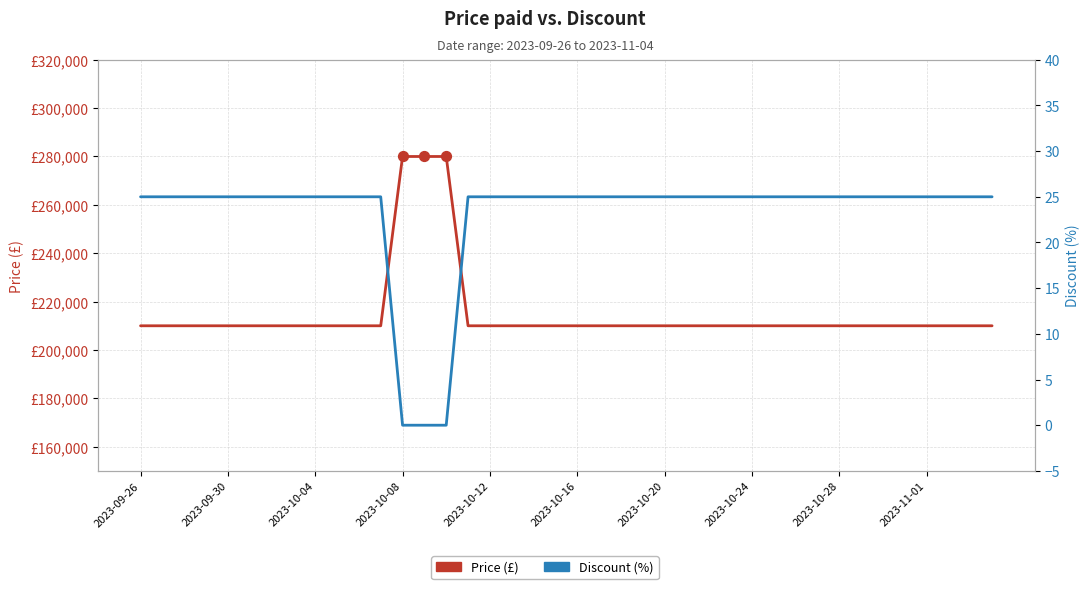

At which category is the sum across all series the highest?

2023-10-08